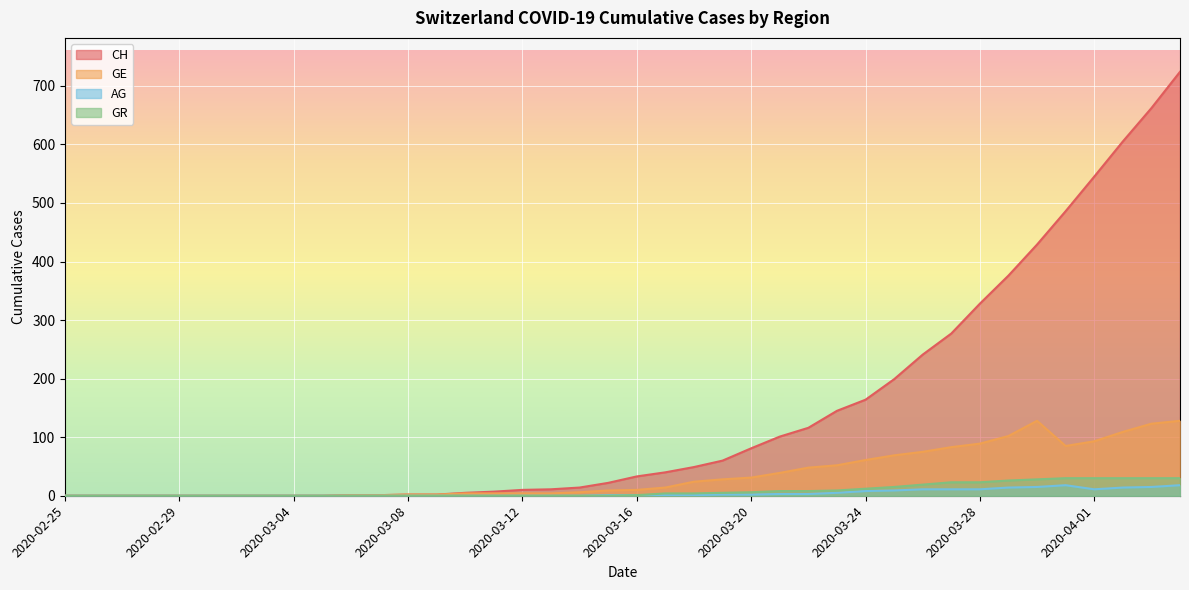

True or false: CH and GR intersect in this chart.

False